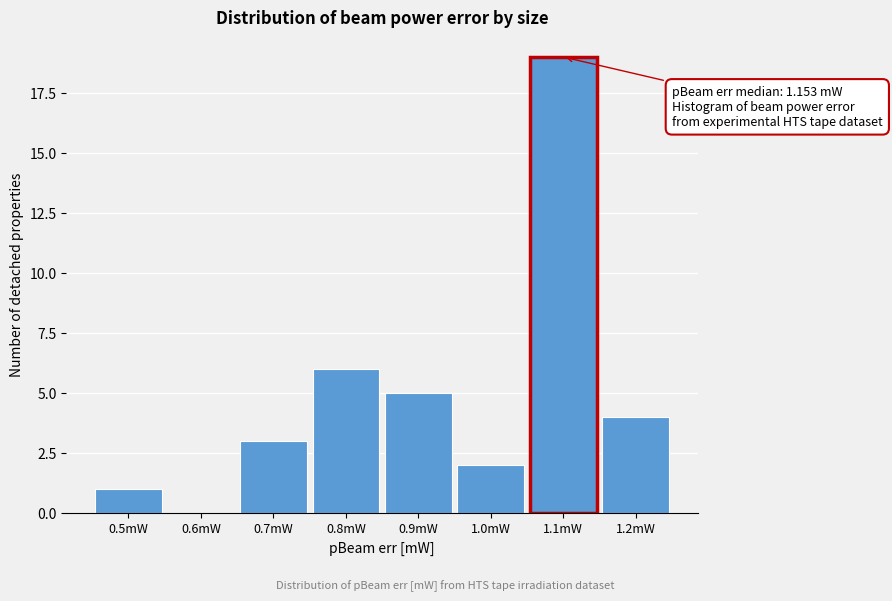

Reading right to left, transcribe all the data shown in this chart.

1.2mW=4	1.1mW=19	1.0mW=2	0.9mW=5	0.8mW=6	0.7mW=3	0.6mW=0	0.5mW=1